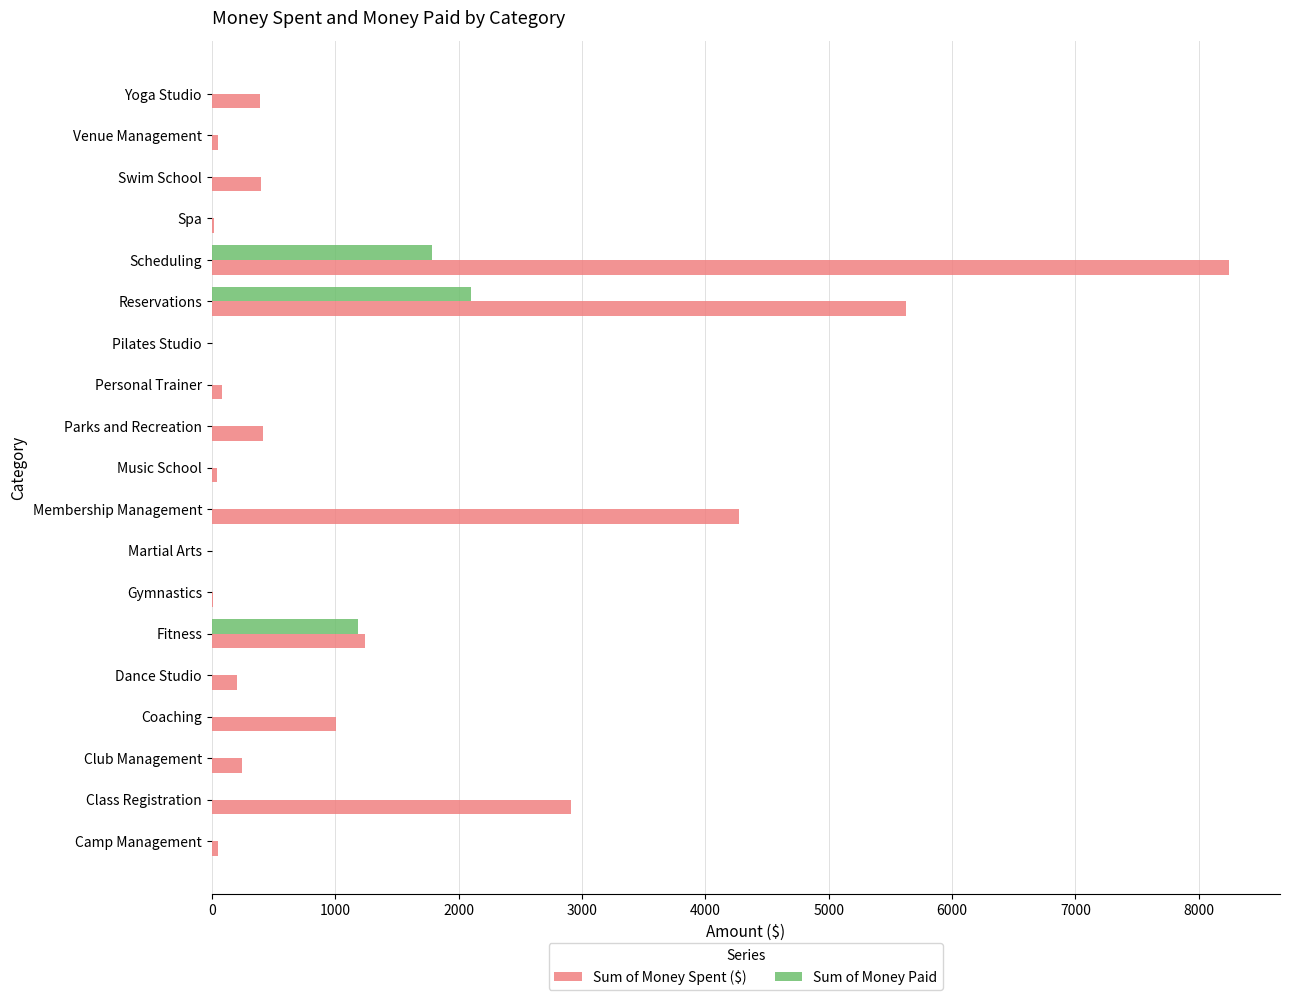

True or false: Sum of Money Spent ($) has a value of 495.8 at Coaching.

False